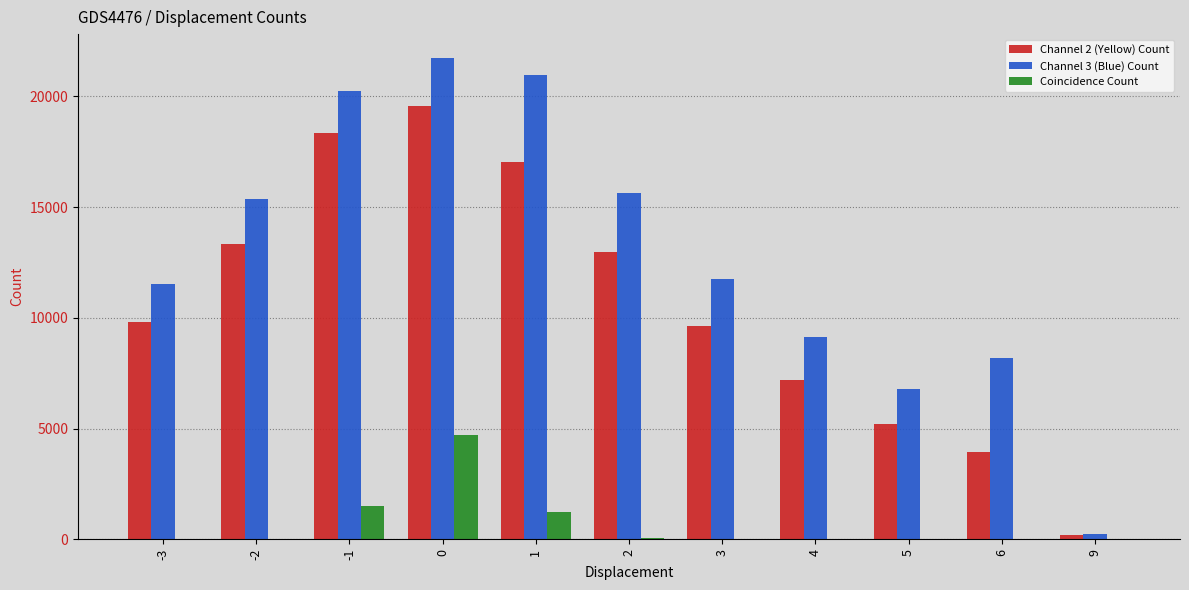

What is the maximum value shown in the chart?

21723